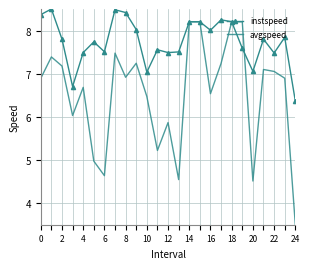

What is the greatest value displayed?

8.5